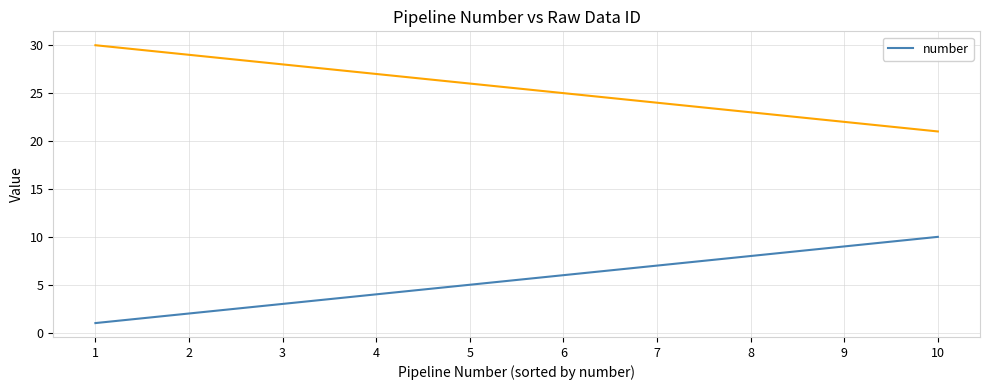

Rank the categories by value from lowest to highest.

1, 2, 3, 4, 5, 6, 7, 8, 9, 10